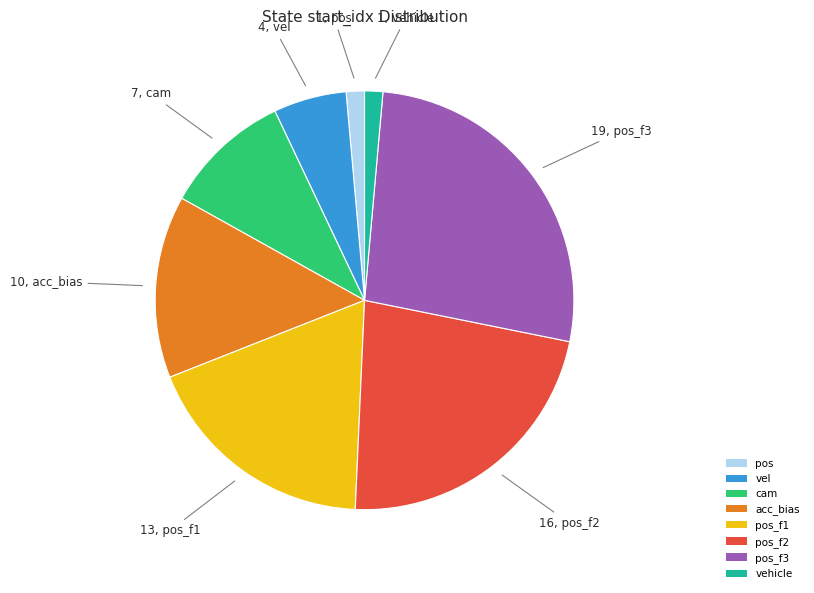

Is there any slice that represents more than half of the pie?

No